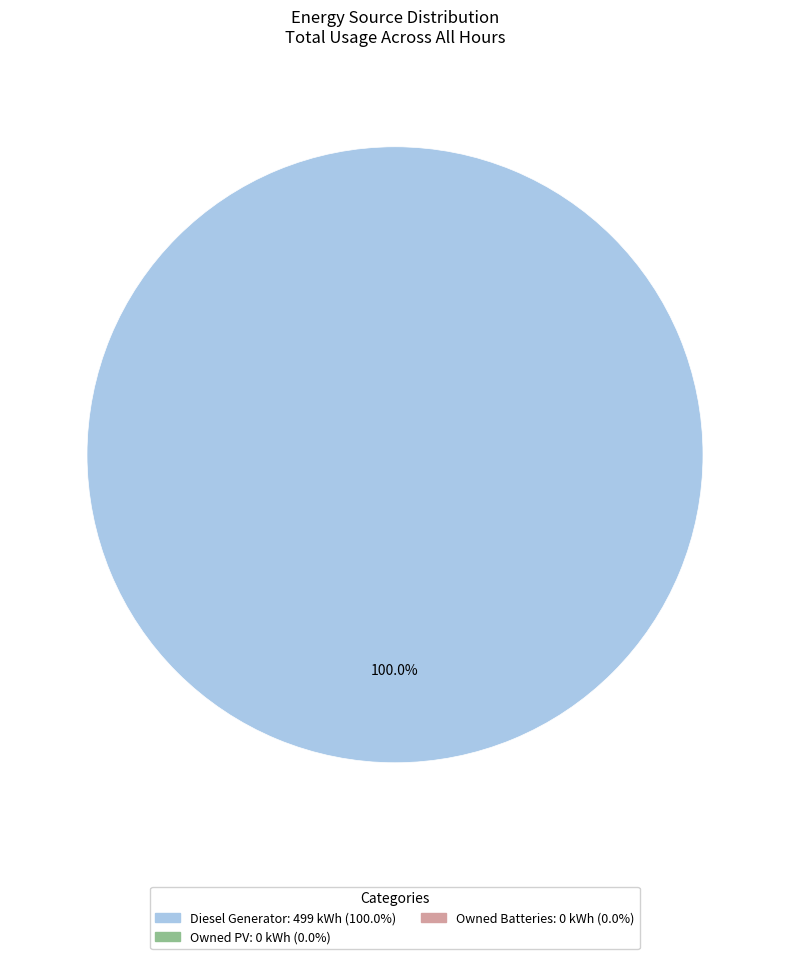

Count the number of slices in the pie.

1